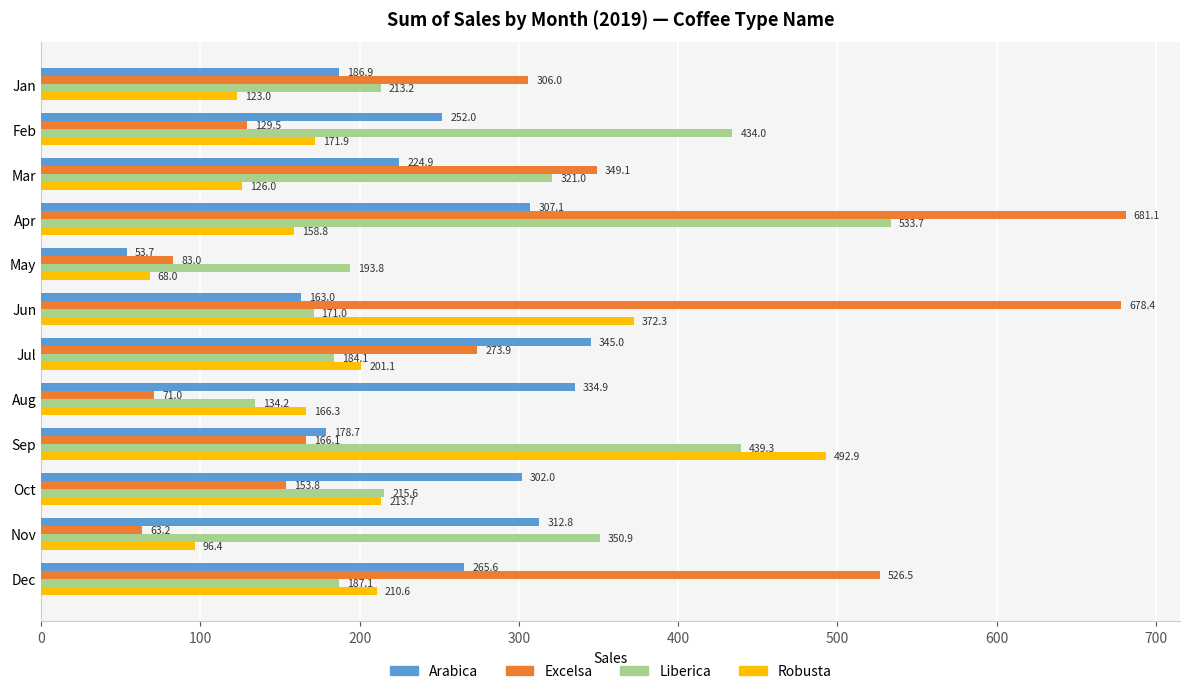

At how many categories does at least one series exceed 194?

11